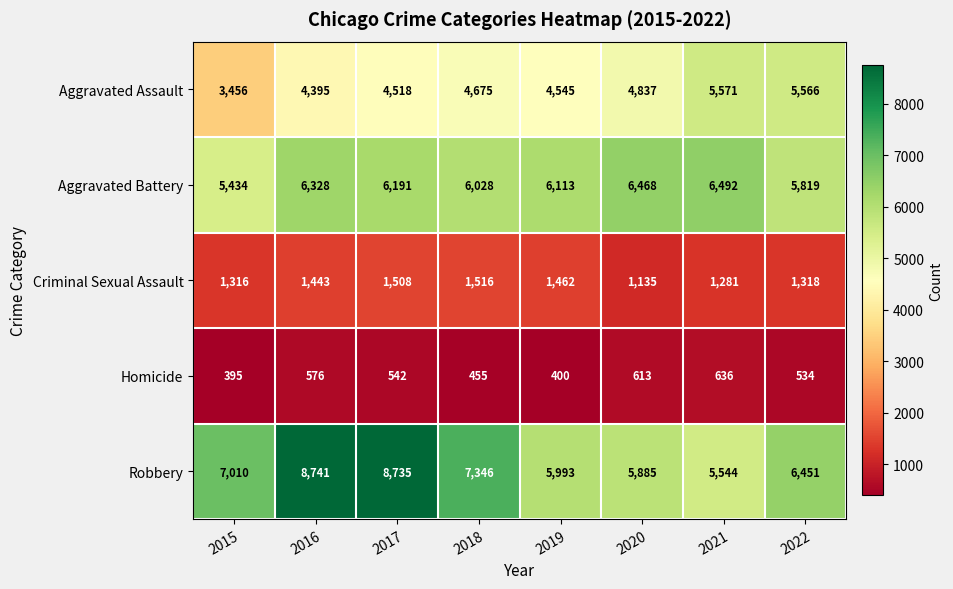

The value of Homicide at 2018 is 455. True or false?

True